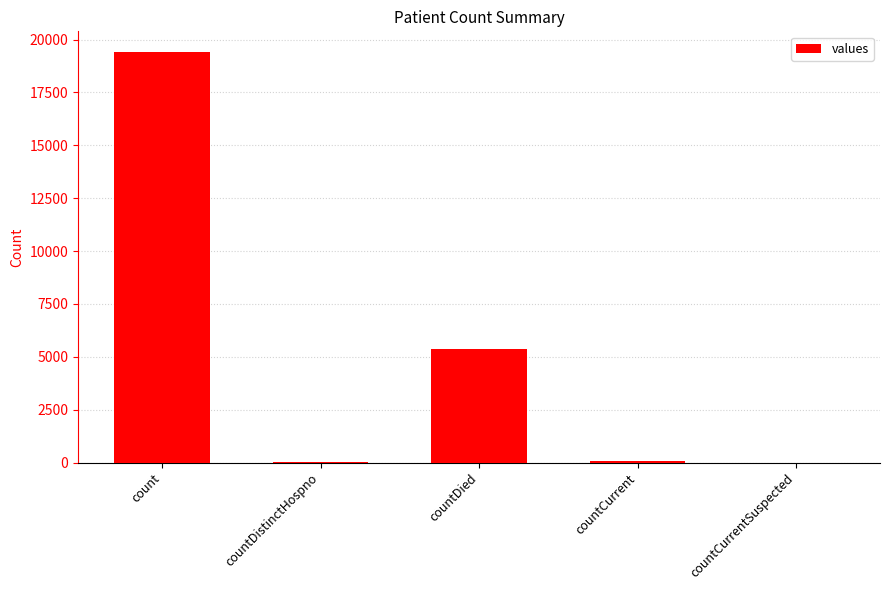

True or false: the data shows 38 at countDistinctHospno.

True